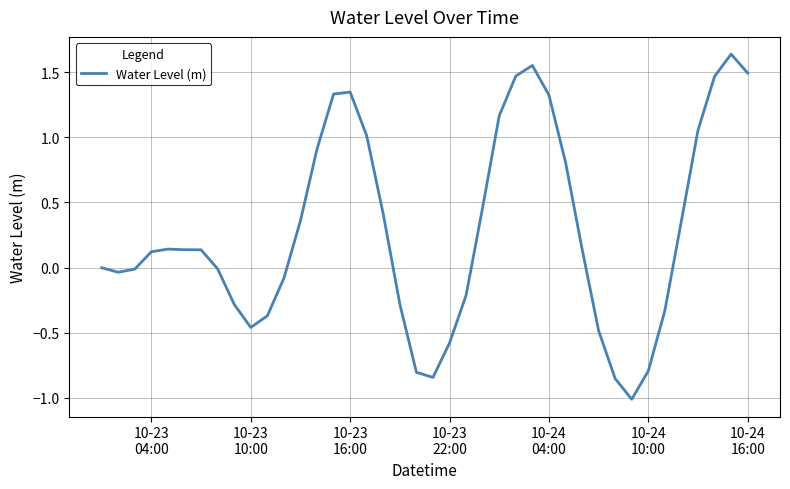

What is the difference between the maximum and minimum values?

2.6